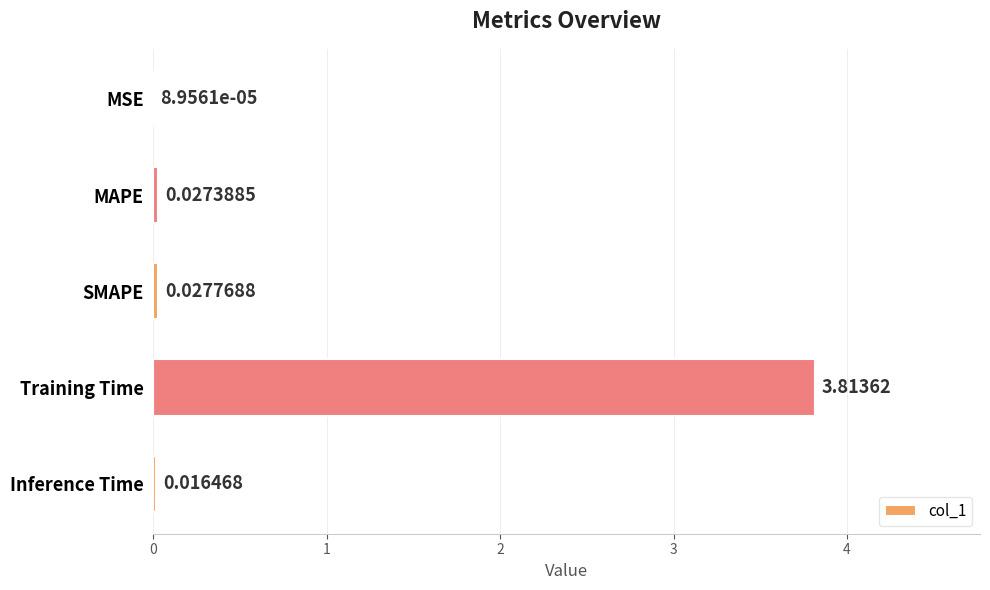

Where is the data nearest to the value 1?

SMAPE